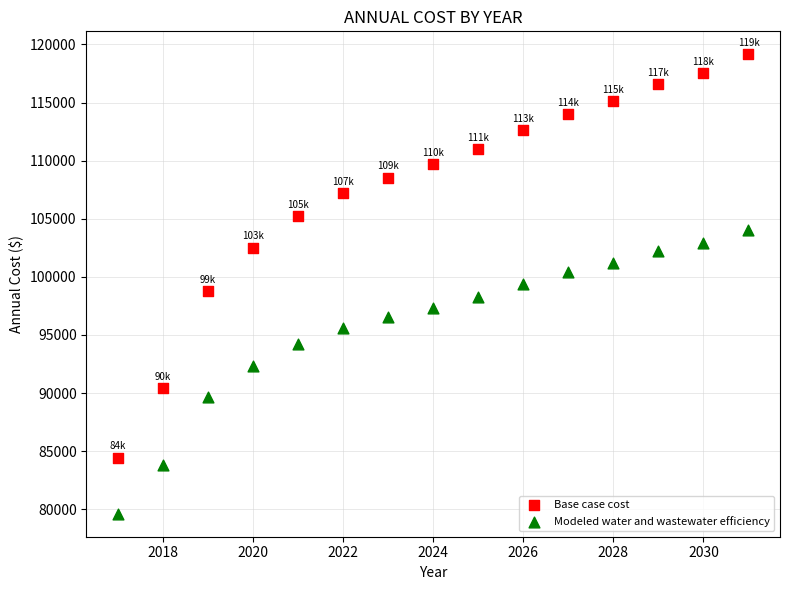

In the Modeled water and wastewater efficiency series, what Y value is closest to 91809?

92314.3